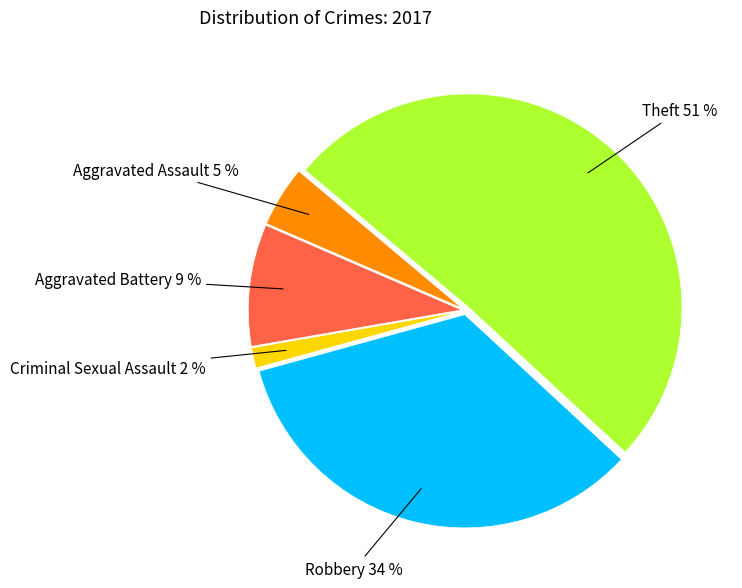

To the nearest percent, what is the average slice percentage?

20%